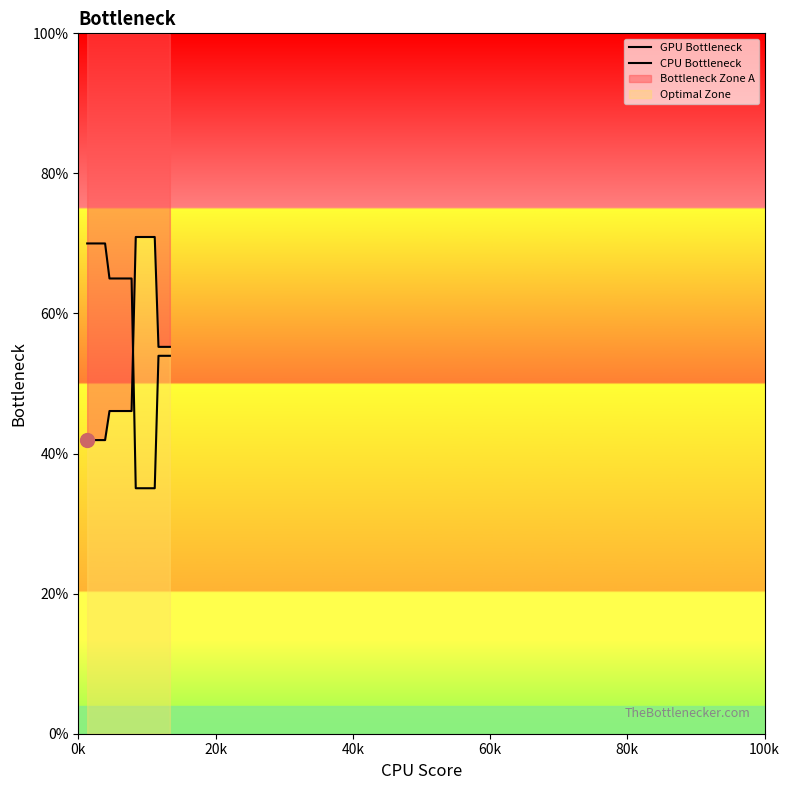

True or false: GPU Bottleneck has more than 2 interior local peaks.

False